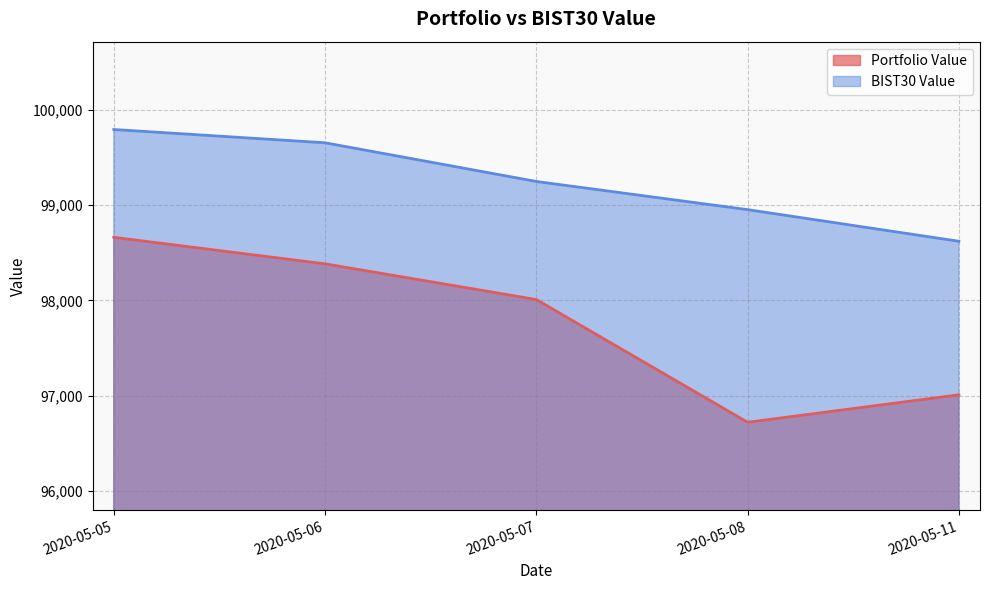

Is it true that BIST30 Value equals 99246.4 at 2020-05-07?

True